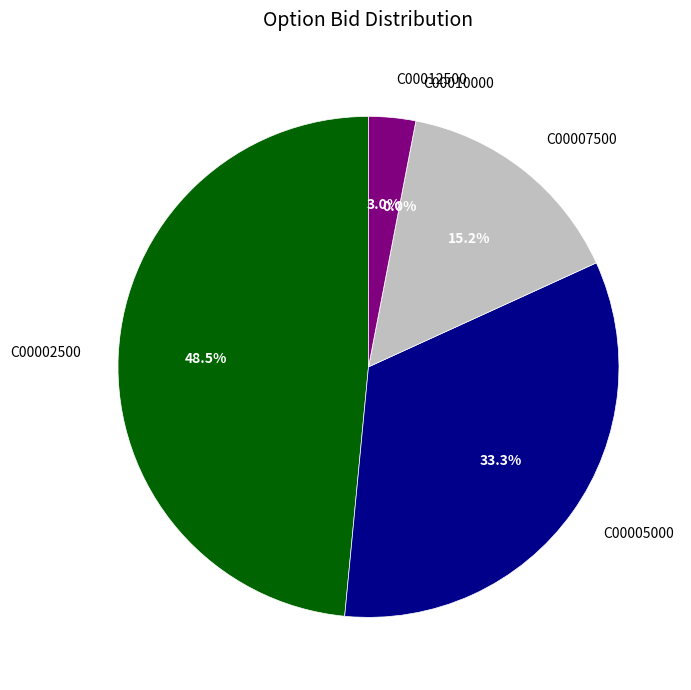

What percentage is the UMC250117C00012500 slice, to the nearest percent?

3%